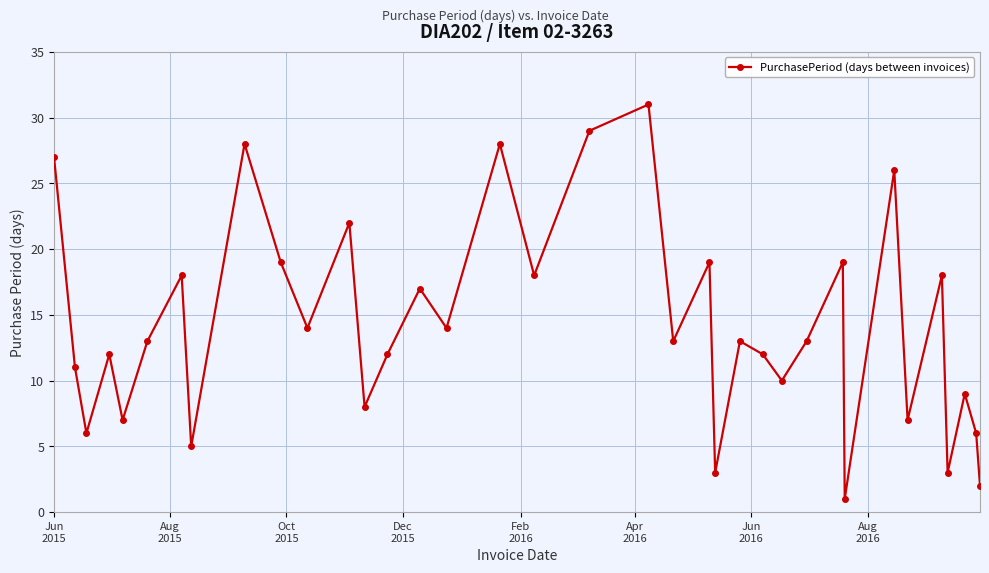

What is the greatest value displayed?

31